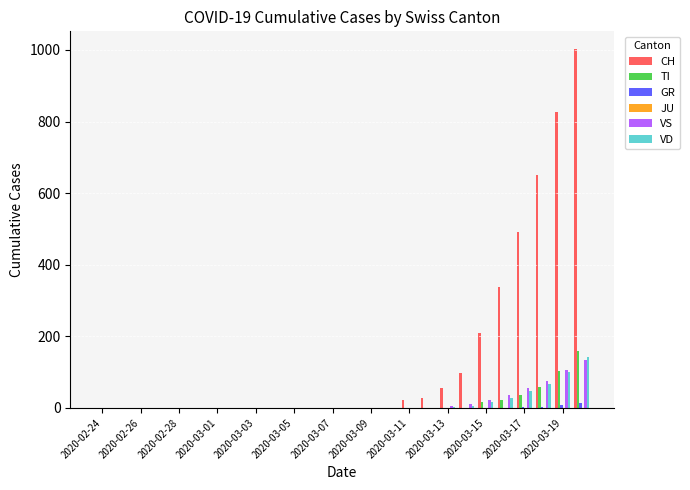

Count the number of data series in this chart.

6